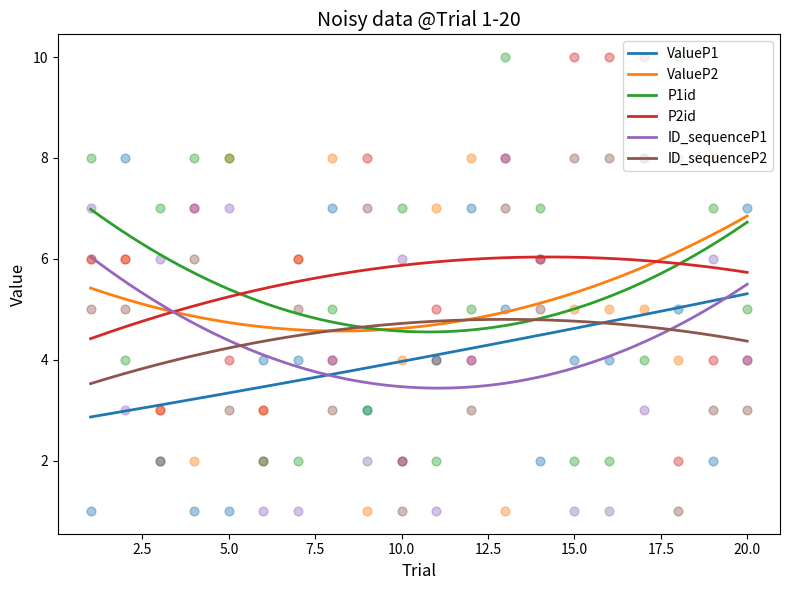

At which category is the sum across all series the highest?

13